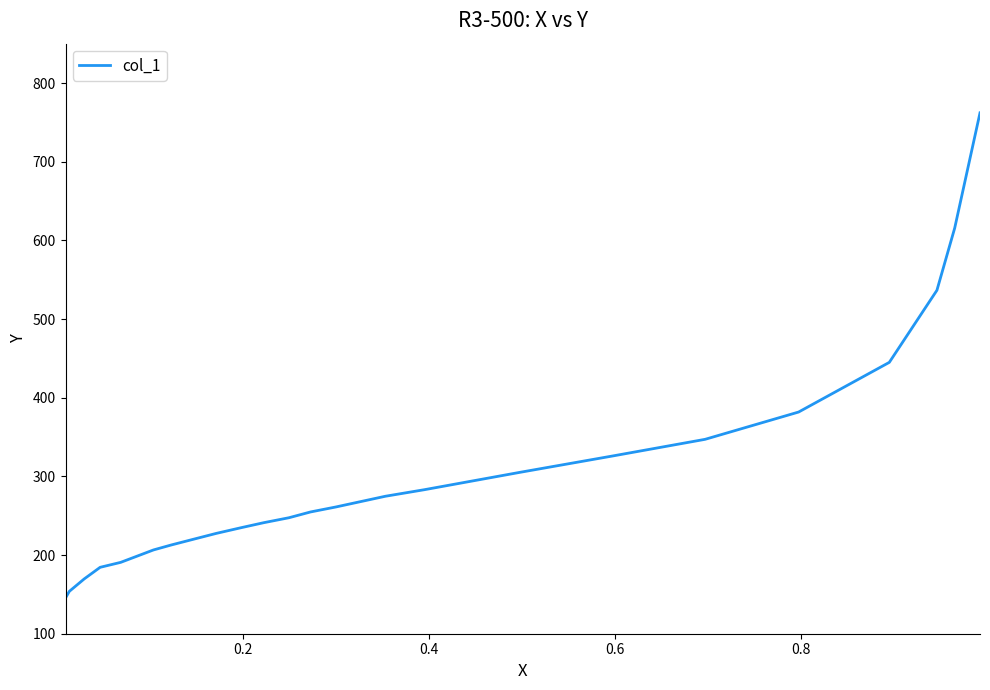

What is the minimum value shown in the chart?

145.4